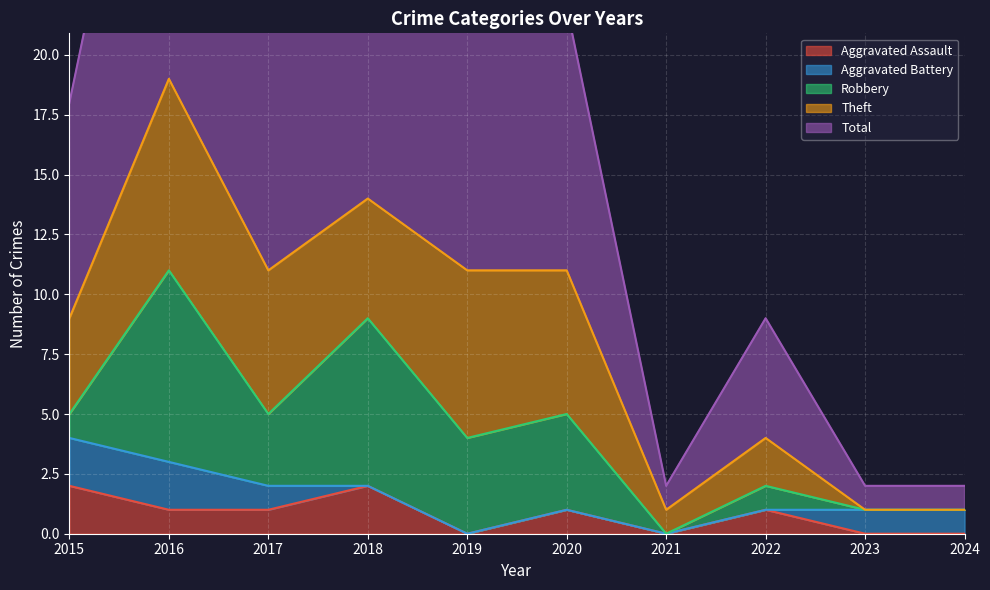

List the labels in order of Aggravated Assault value, smallest first.

2019, 2021, 2023, 2024, 2016, 2017, 2020, 2022, 2015, 2018